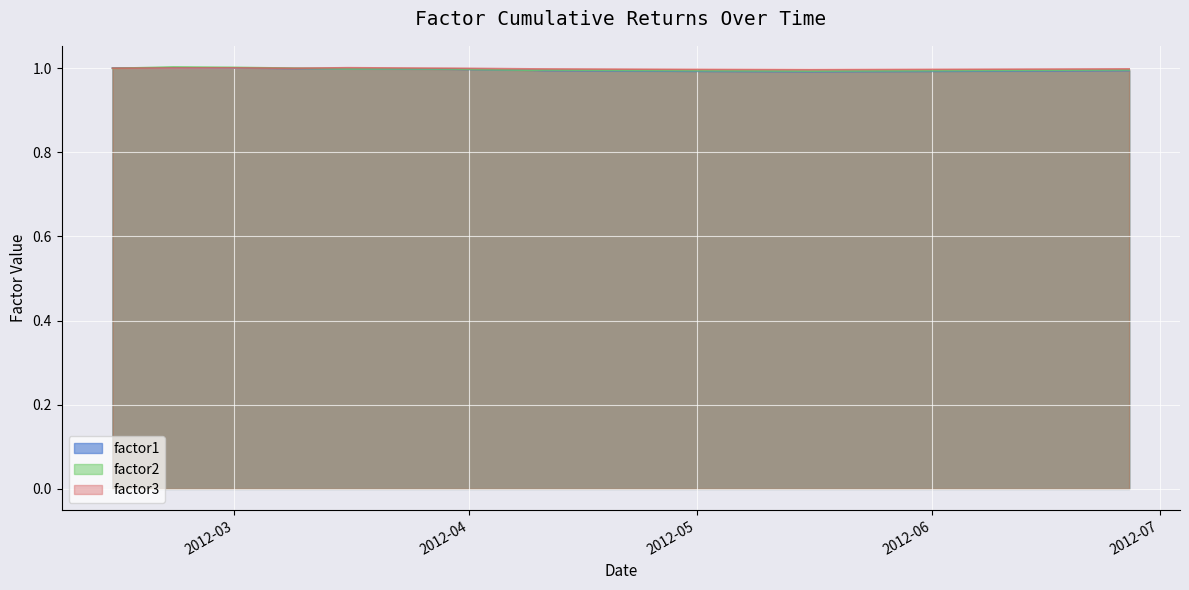

What is the label of the 2nd point from the left?

2012-02-22